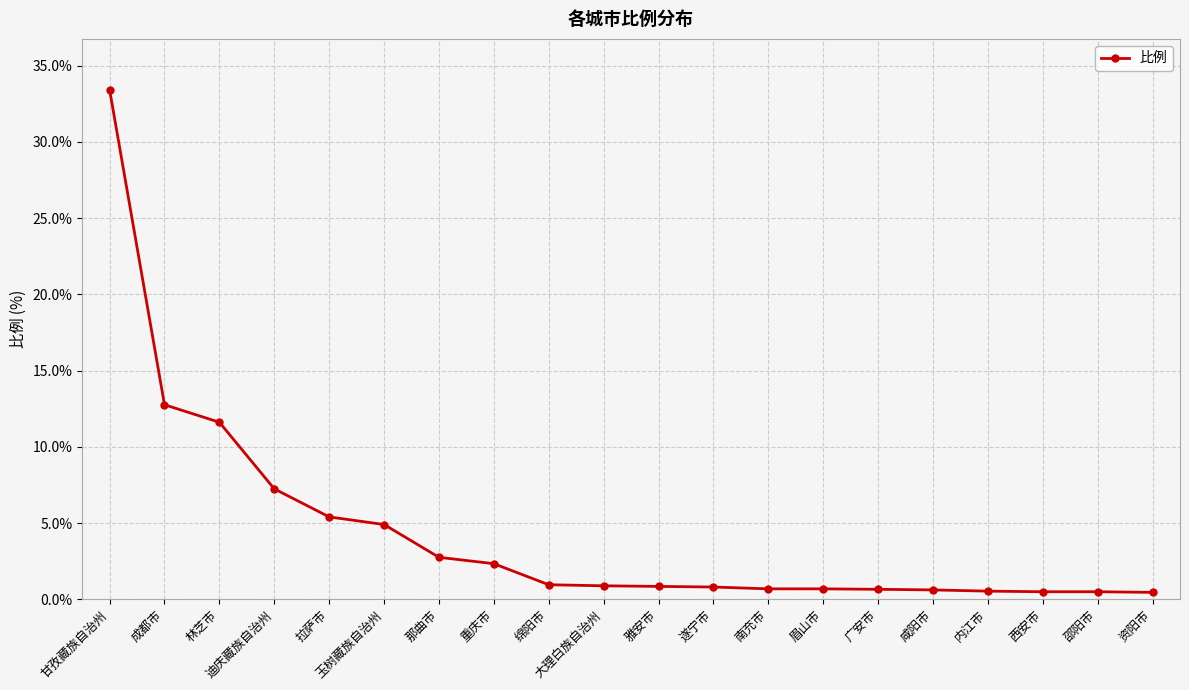

At which label is the value closest to 16?

成都市